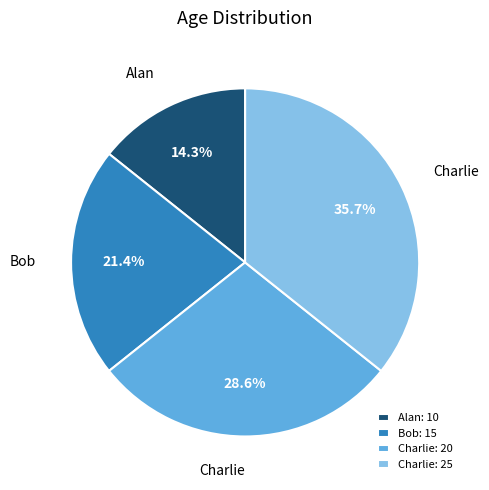

Approximately how many times larger is the value at Charlie: 25 compared to Alan: 10?

2.5